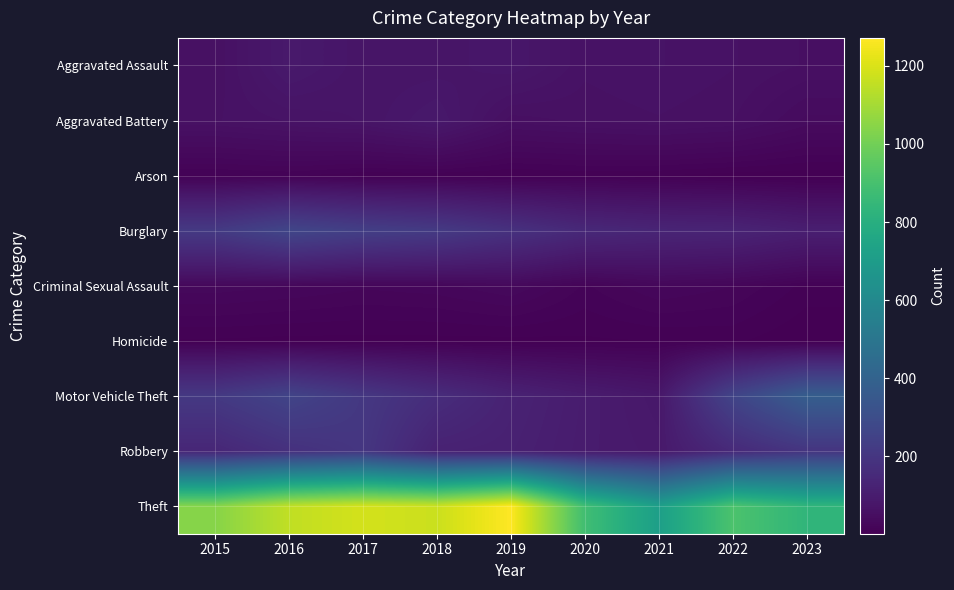

Which series has the largest range (max minus min)?

Theft